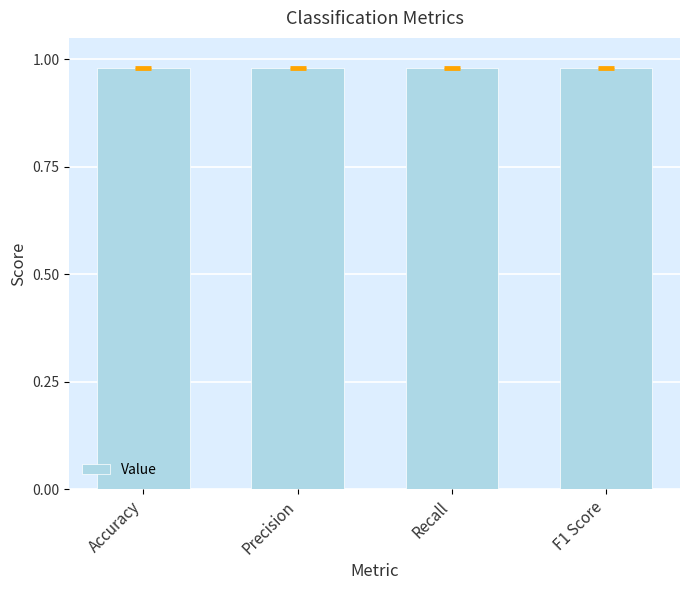

True or false: the data shows 1.4 at Recall.

False